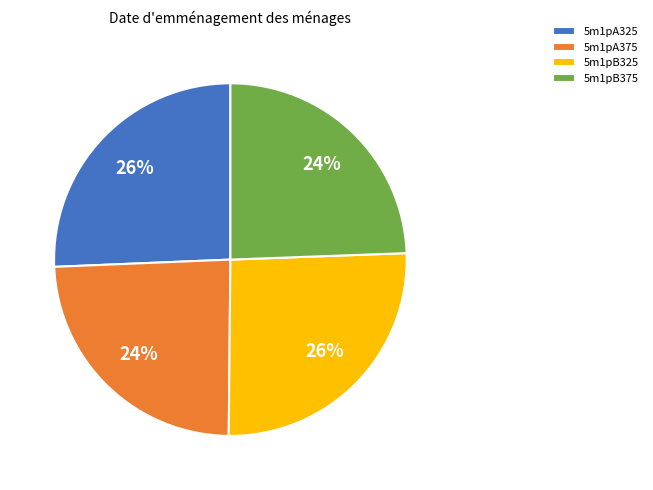

How many slices are in this pie chart?

4